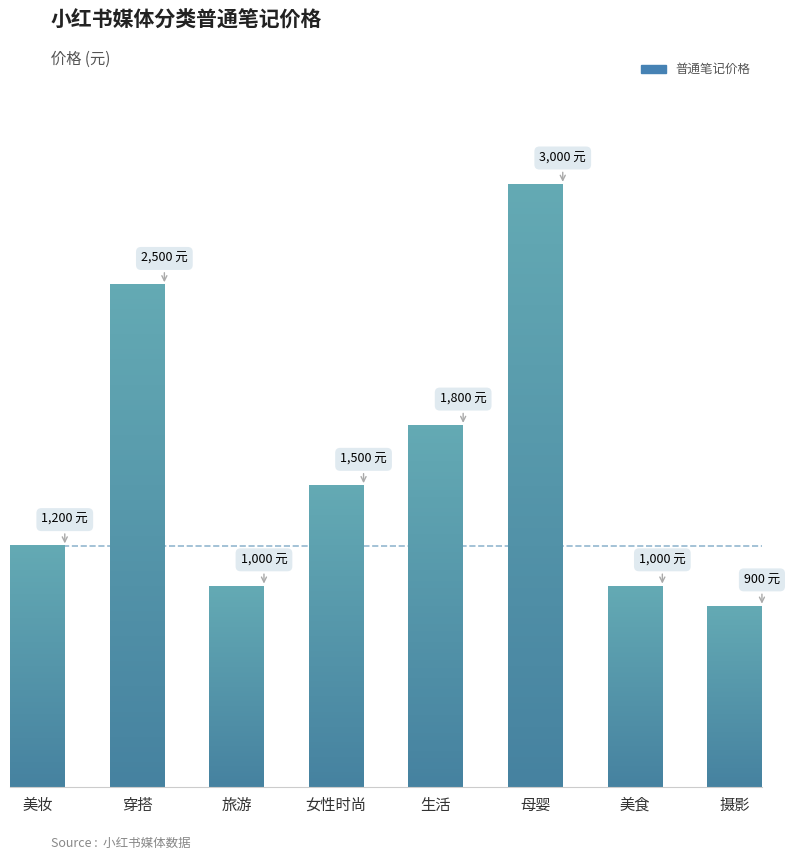

Which label corresponds to the smallest value in the chart?

摄影